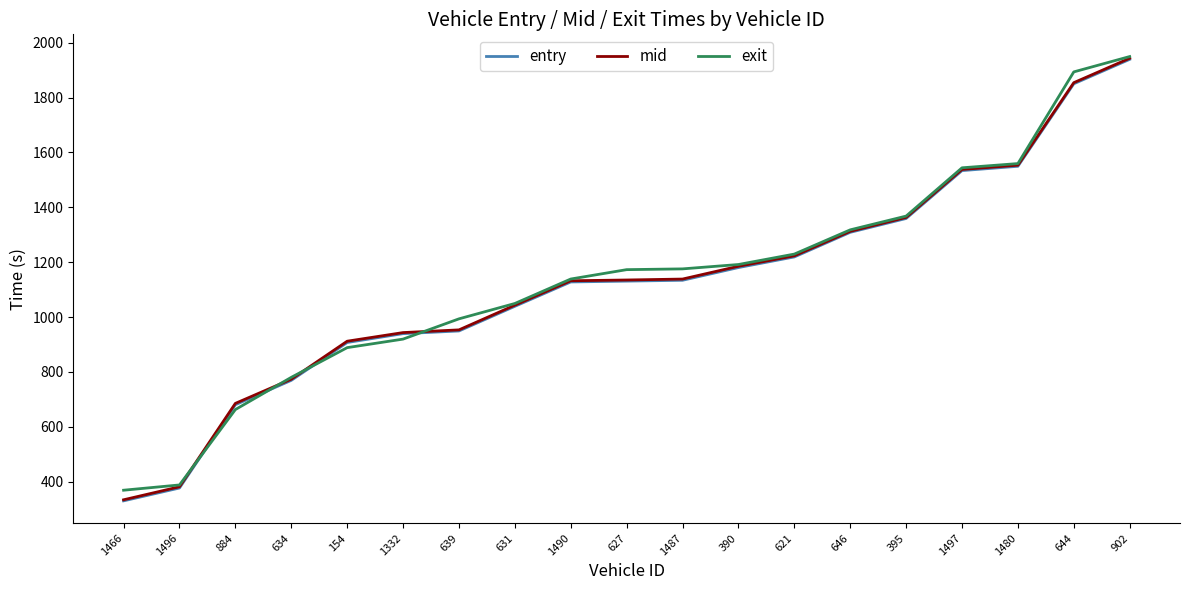

What are all the series names shown in the legend?

entry, mid, exit